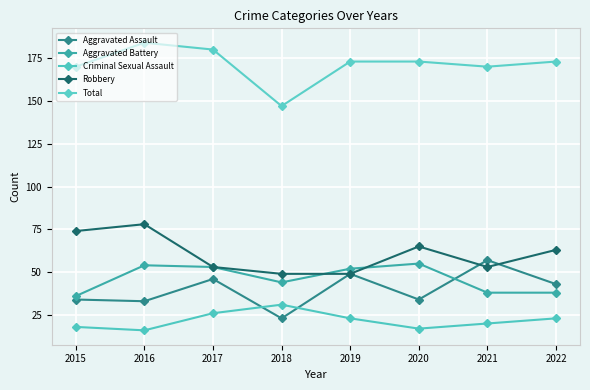

Is the value of Total at 2015 greater than the value of Criminal Sexual Assault at 2017?

Yes